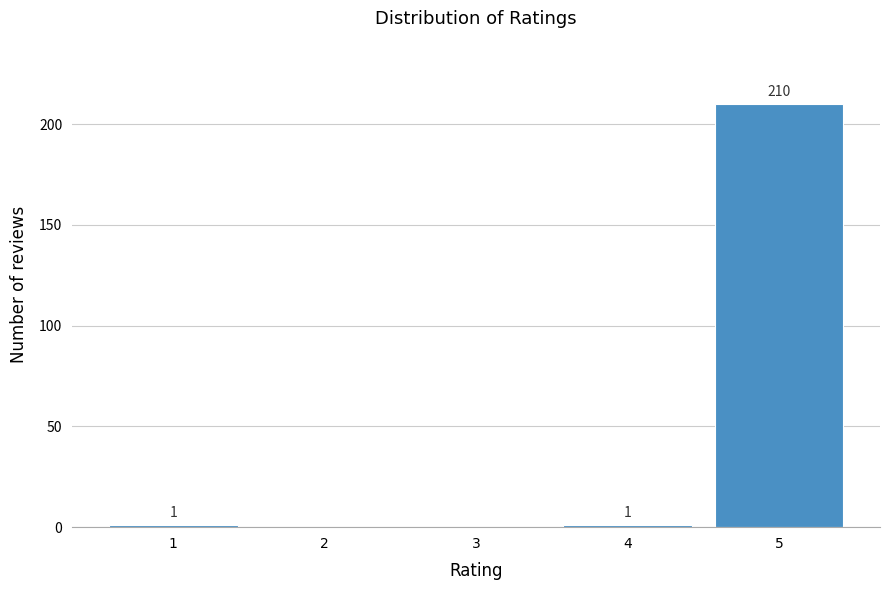

Reading left to right, extract all data points from this chart.

1=1	2=0	3=0	4=1	5=210